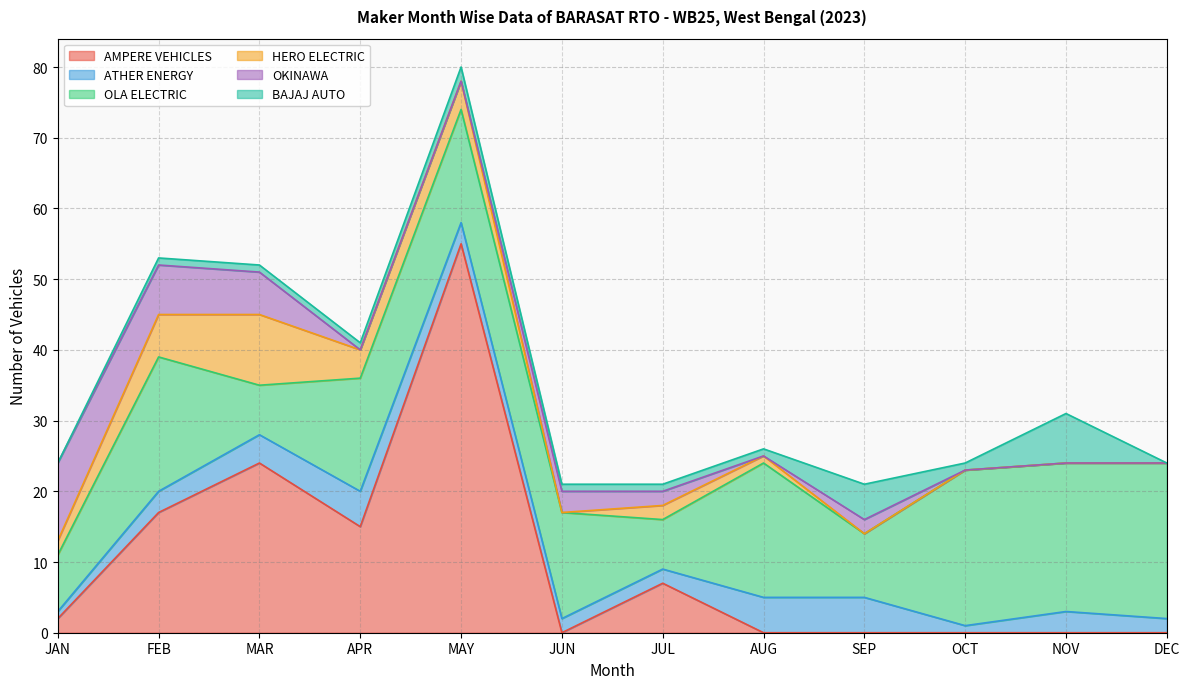

What position from the left is SEP?

9